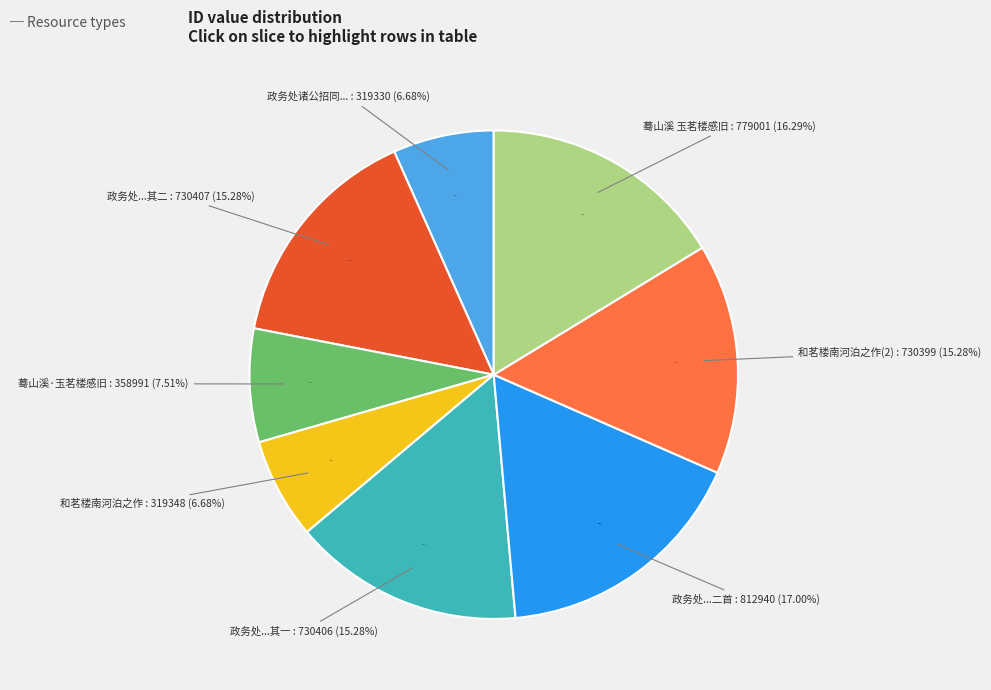

Is there any slice that represents more than half of the pie?

No